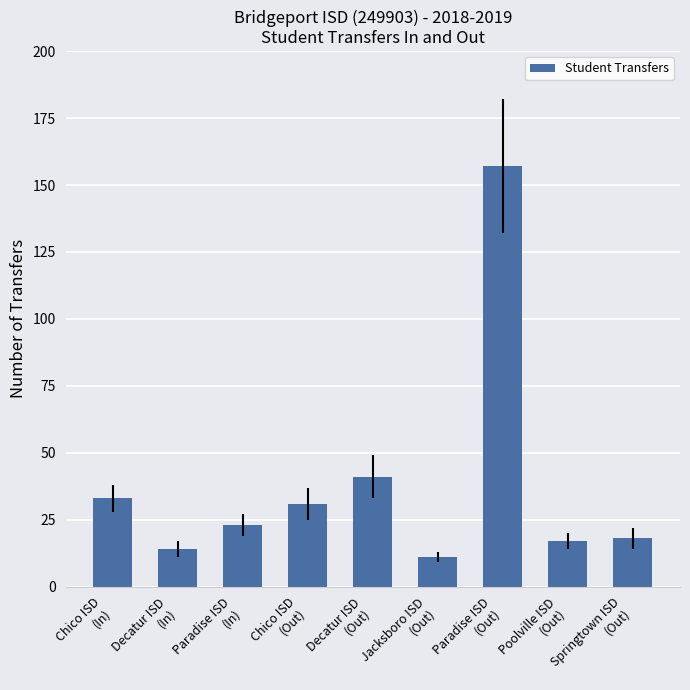

What is the label of the 9th bar from the left?

Springtown ISD
(Out)